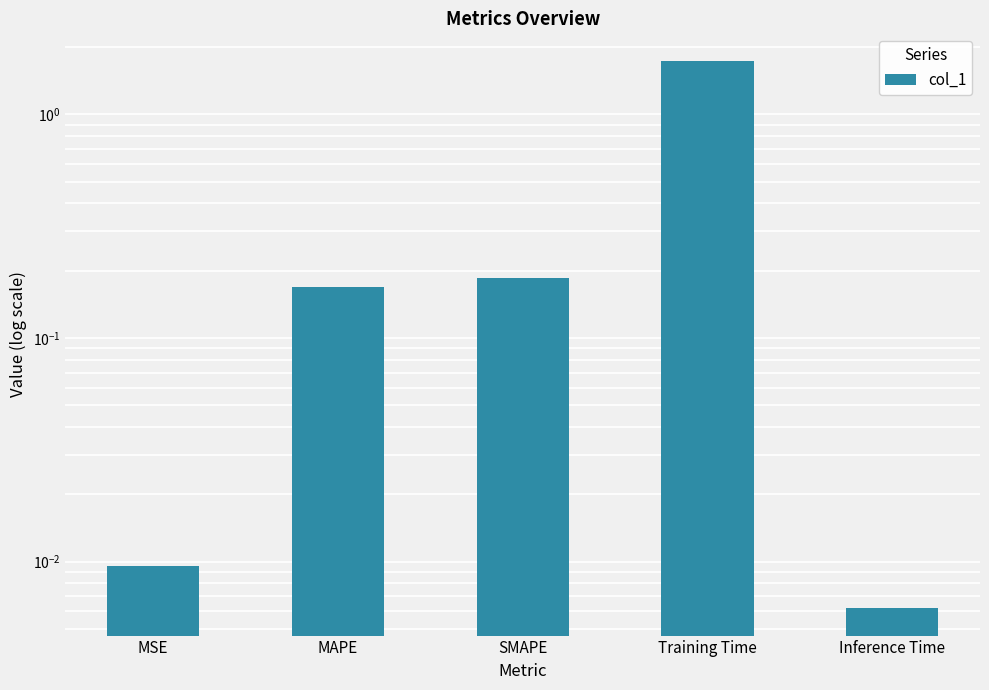

What is the label of the 1st bar from the right?

Inference Time